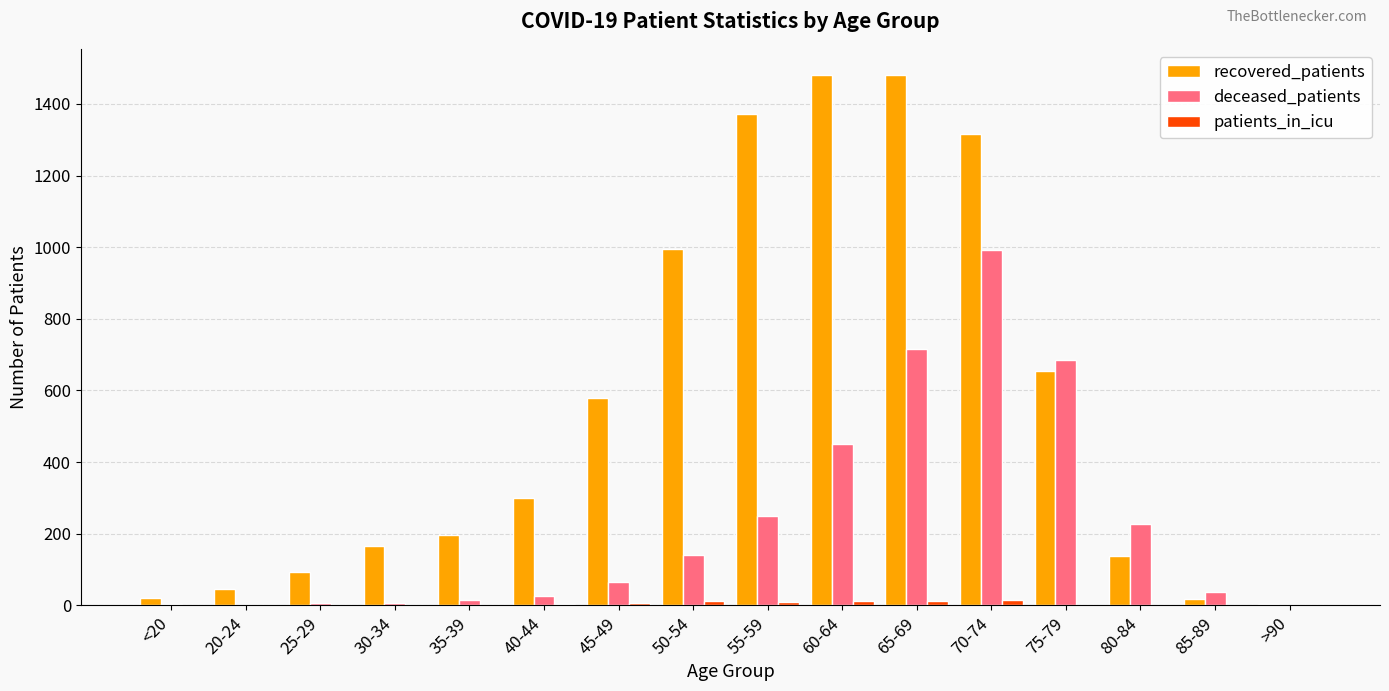

What is the greatest value displayed?

1480